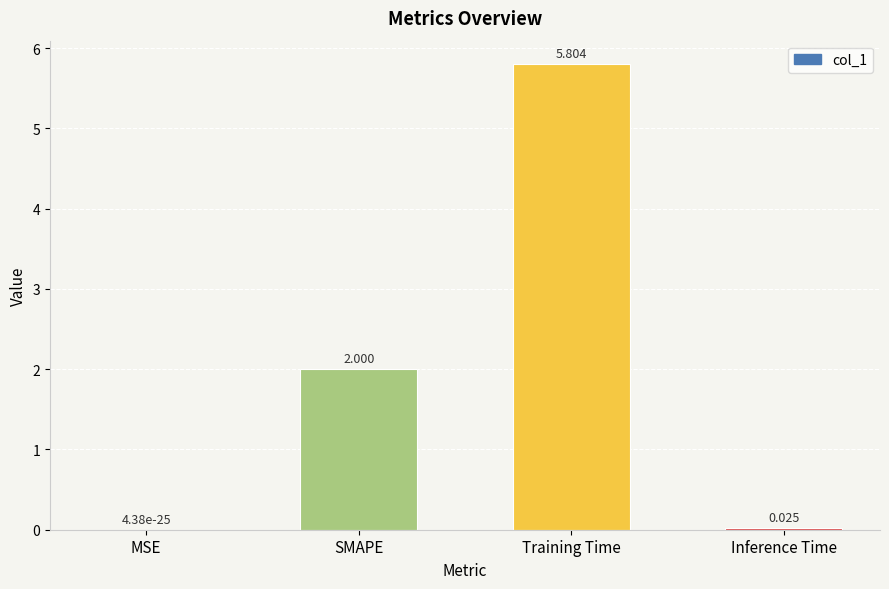

Count the number of categories in the chart.

4